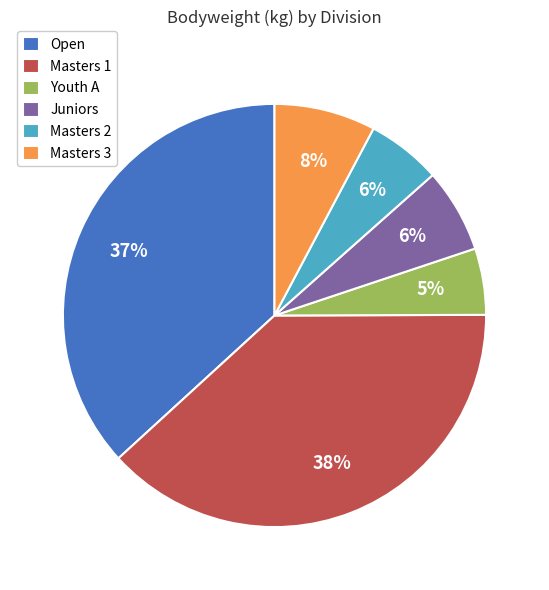

Is it true that Masters 2 is 20% of the pie?

False